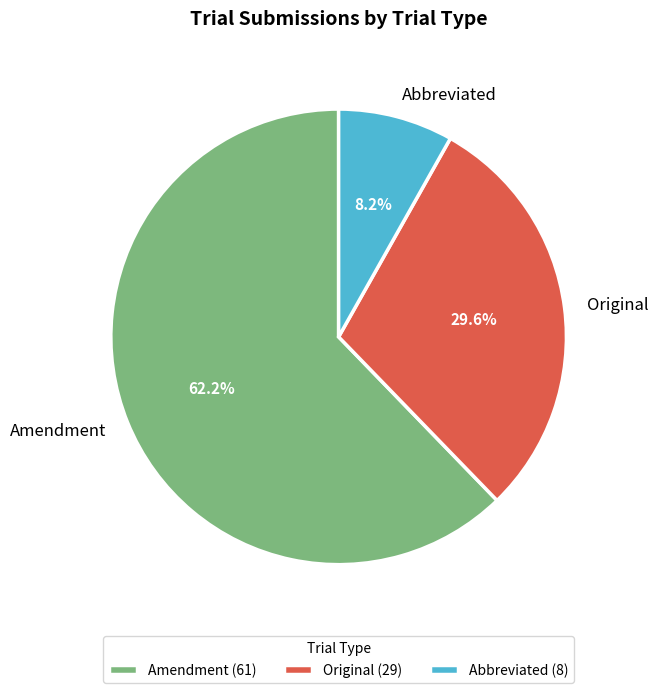

Is Amendment the majority of the pie?

Yes